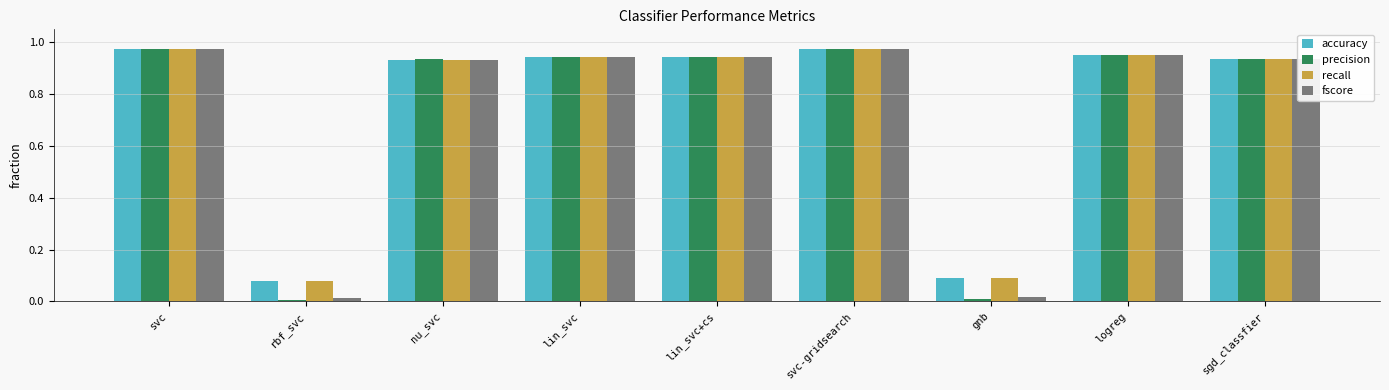

What is the average value of the accuracy series?

0.8